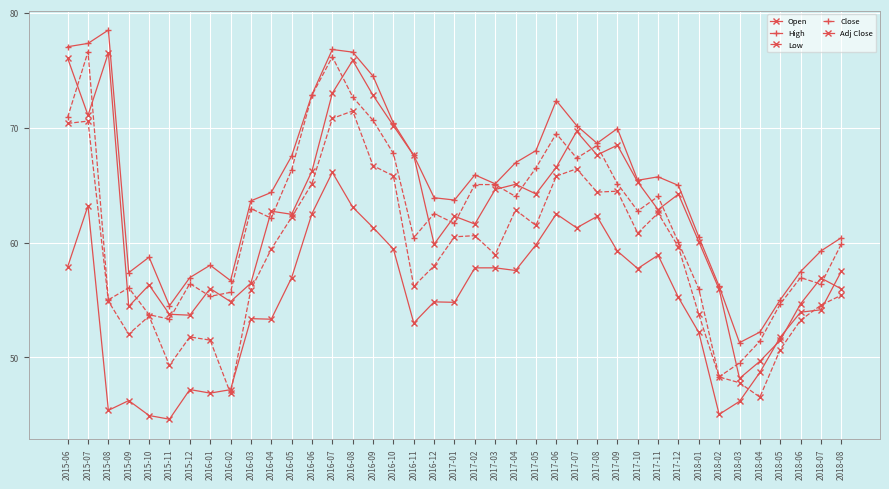

Count the number of data series in this chart.

5